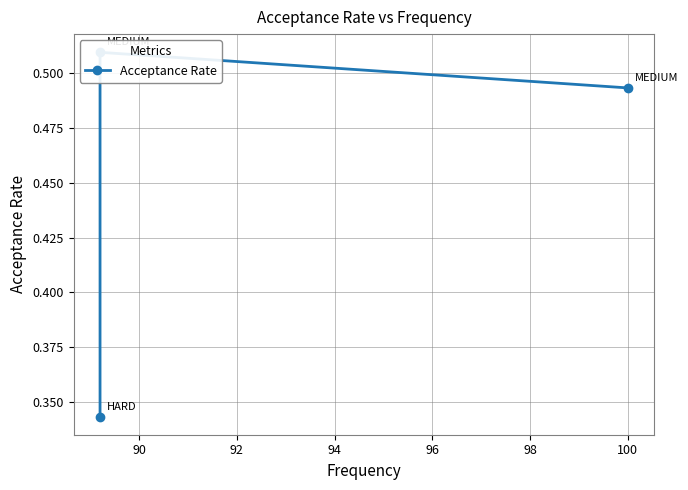

Between 92 and 88, which is larger?

92